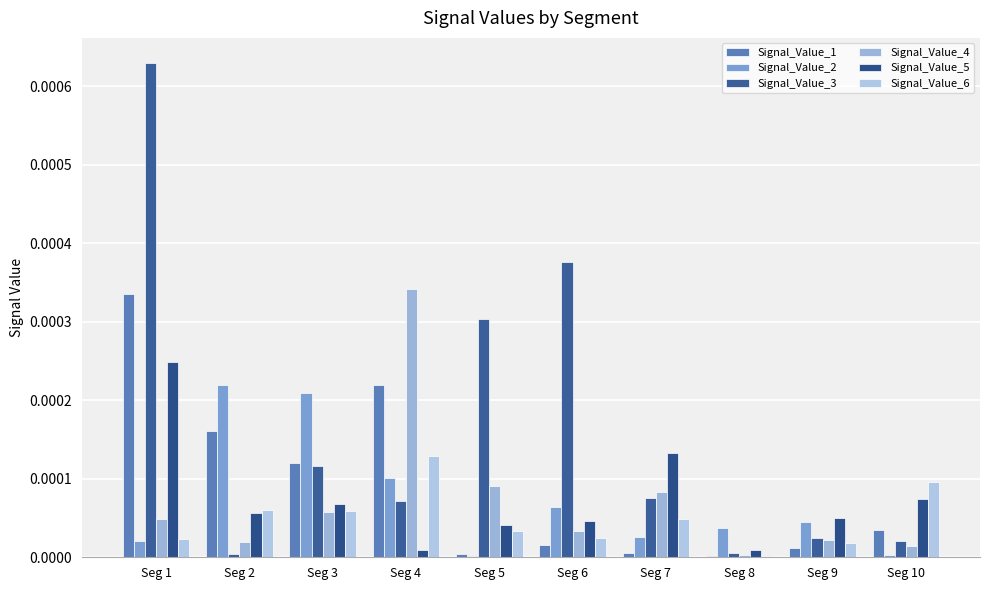

Rank the categories by Signal_Value_2 value from lowest to highest.

Seg 5, Seg 10, Seg 1, Seg 7, Seg 8, Seg 9, Seg 6, Seg 4, Seg 3, Seg 2